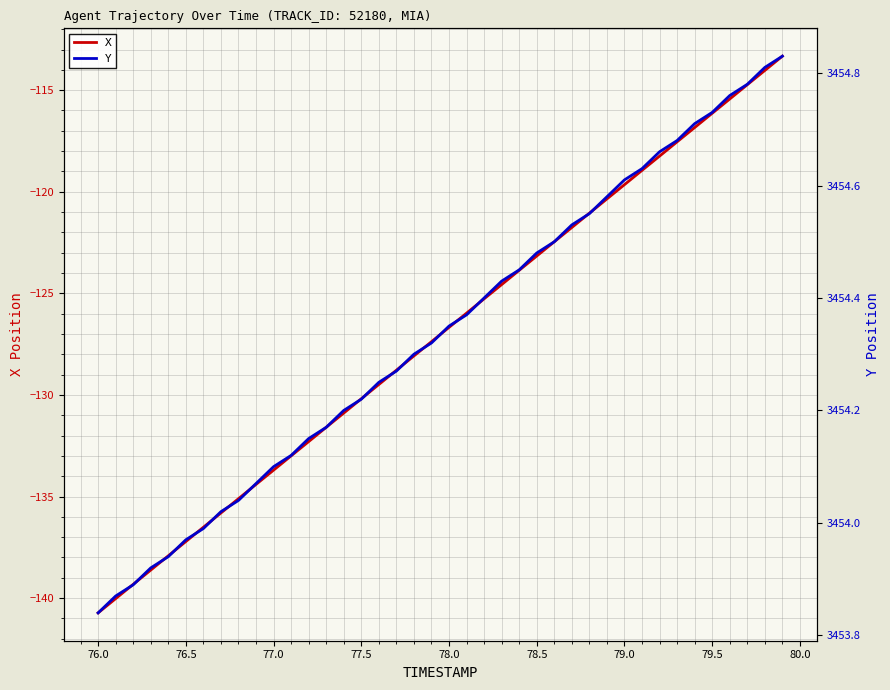

Which category has the lowest value in the X series?

76.0